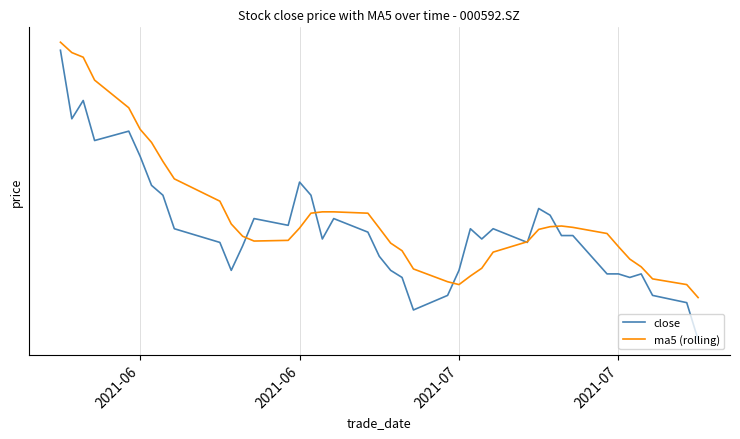

How many lines are shown in the chart?

2